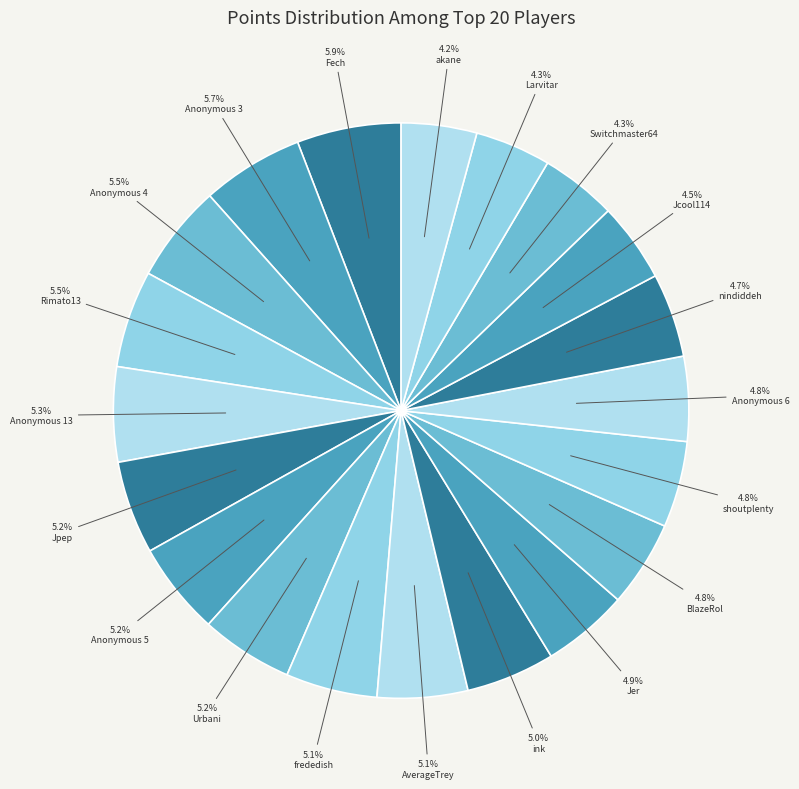

True or false: BlazeRol accounts for 1% of the total.

False